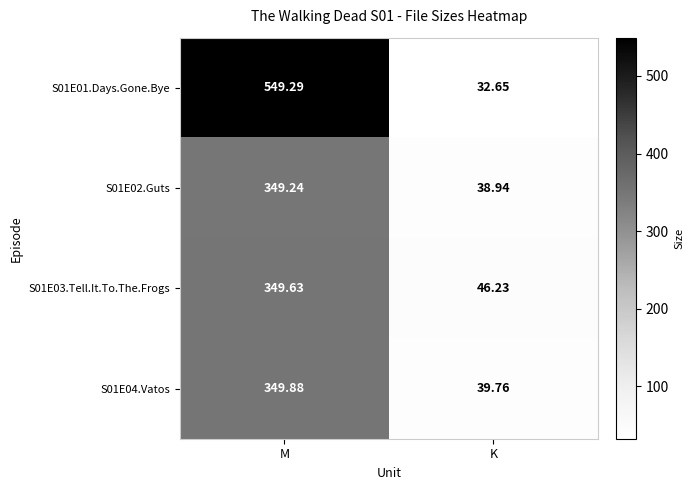

Where is S01E03.Tell.It.To.The.Frogs nearest to the value 197?

K